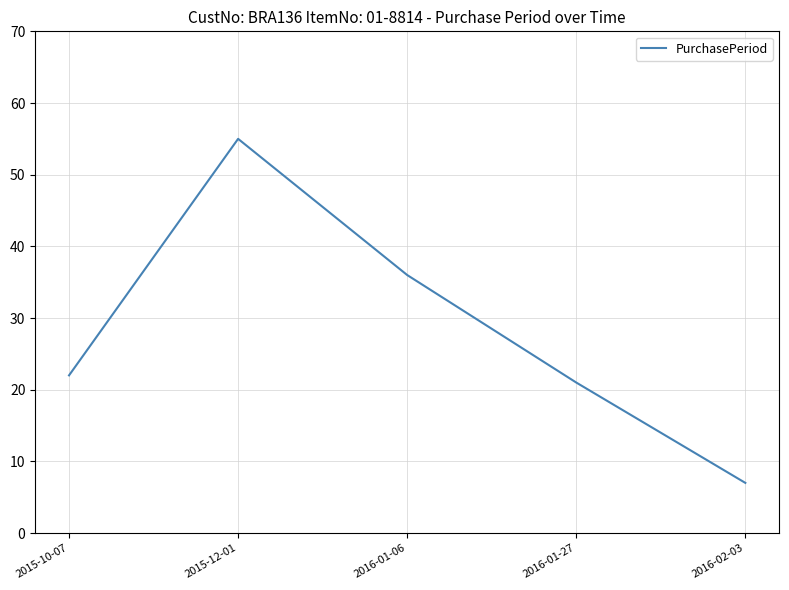

What is the difference between the maximum and minimum values?

48